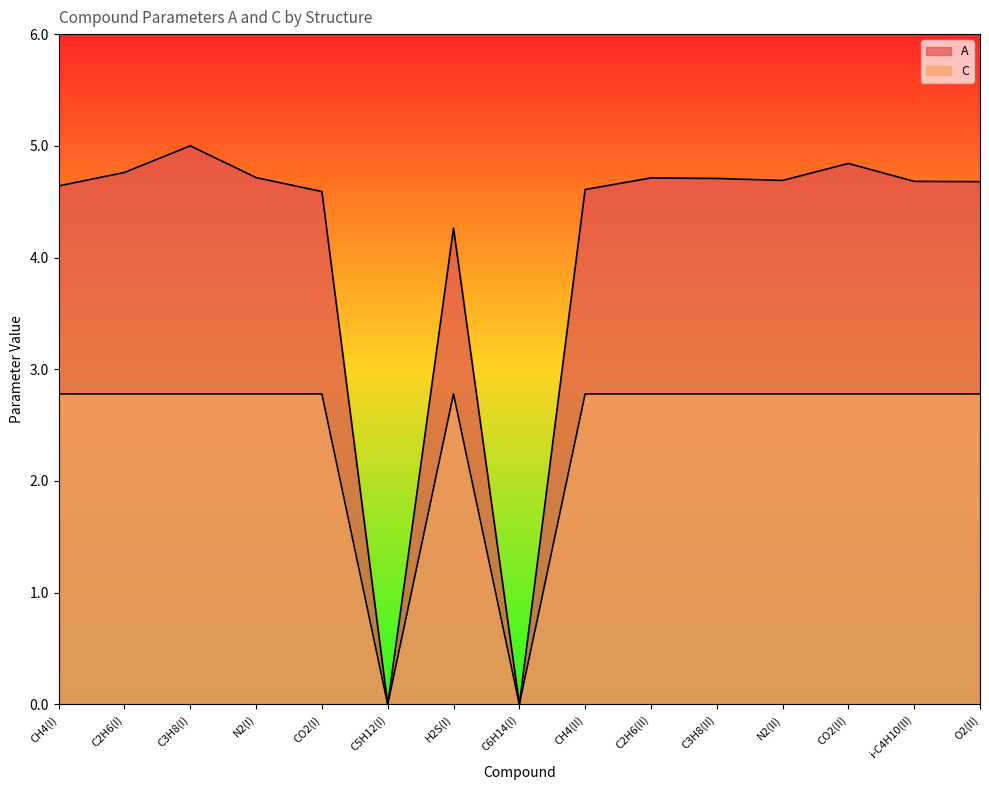

Does the chart have visible grid lines?

No